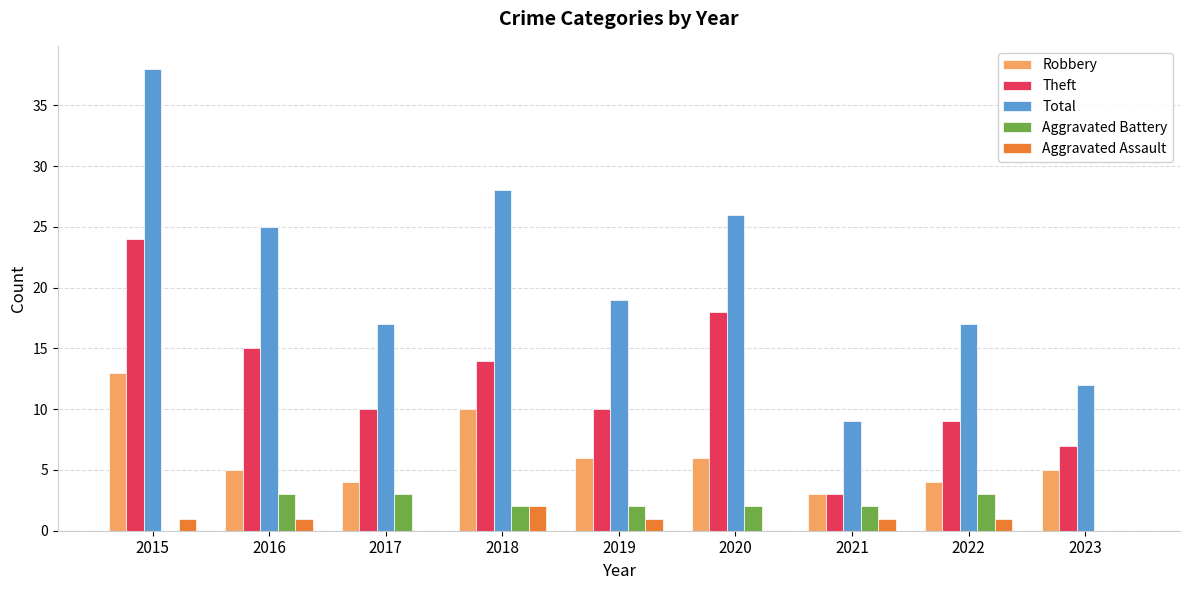

Between 2017 and 2018, which series saw the biggest shift?

Total